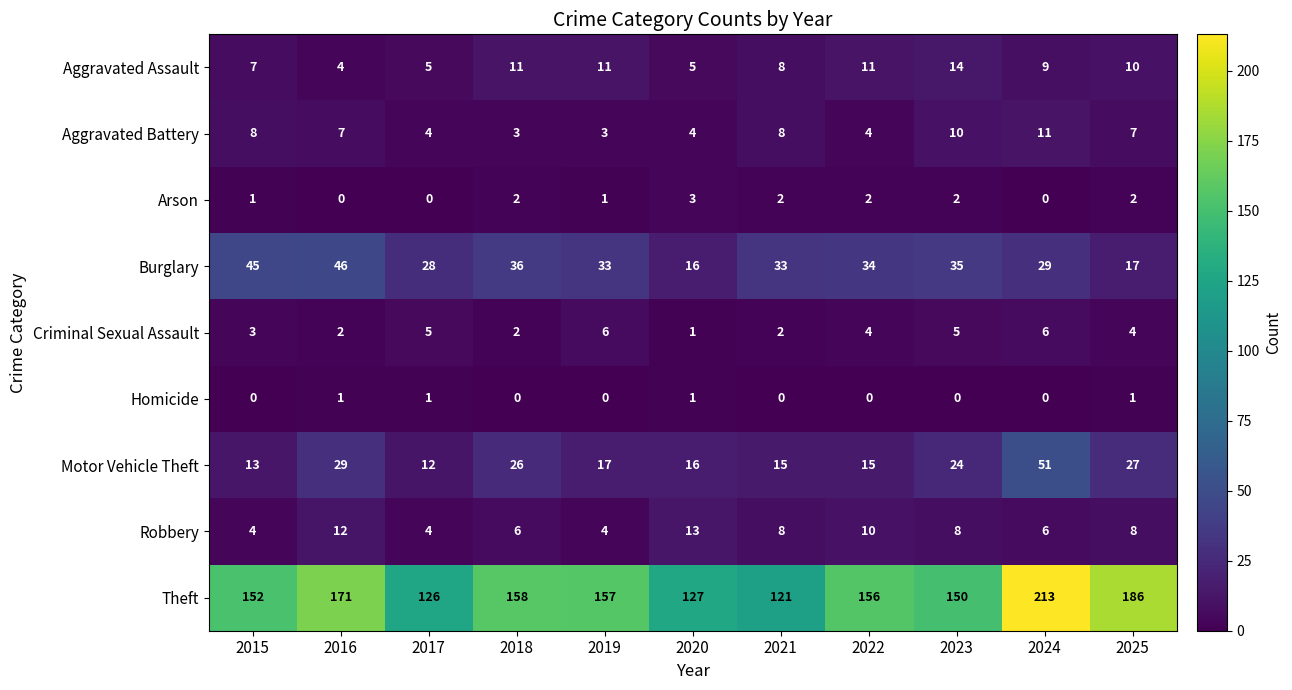

What is the spread (max minus min) of values at 2020?

126